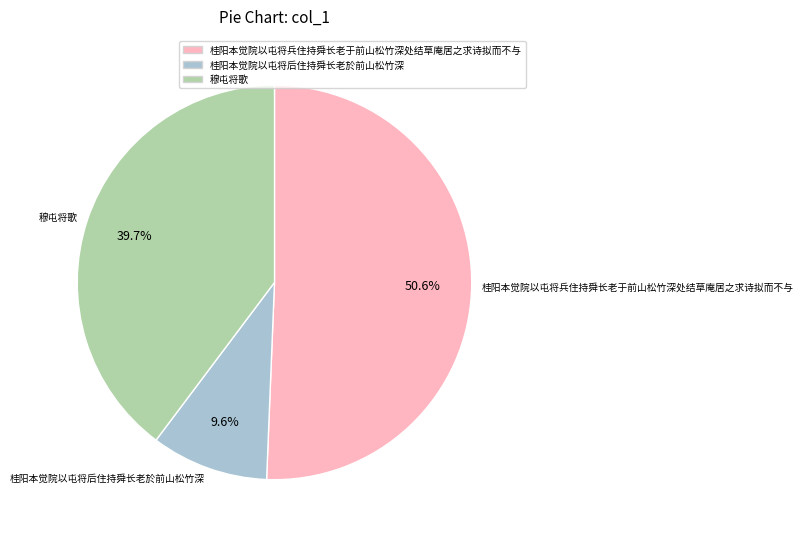

Combined, what portion of the pie is 桂阳本觉院以屯将兵住持舜长老于前山松竹深处结草庵居之求诗拟而不与 and 桂阳本觉院以屯将后住持舜长老於前山松竹深?

60.3%